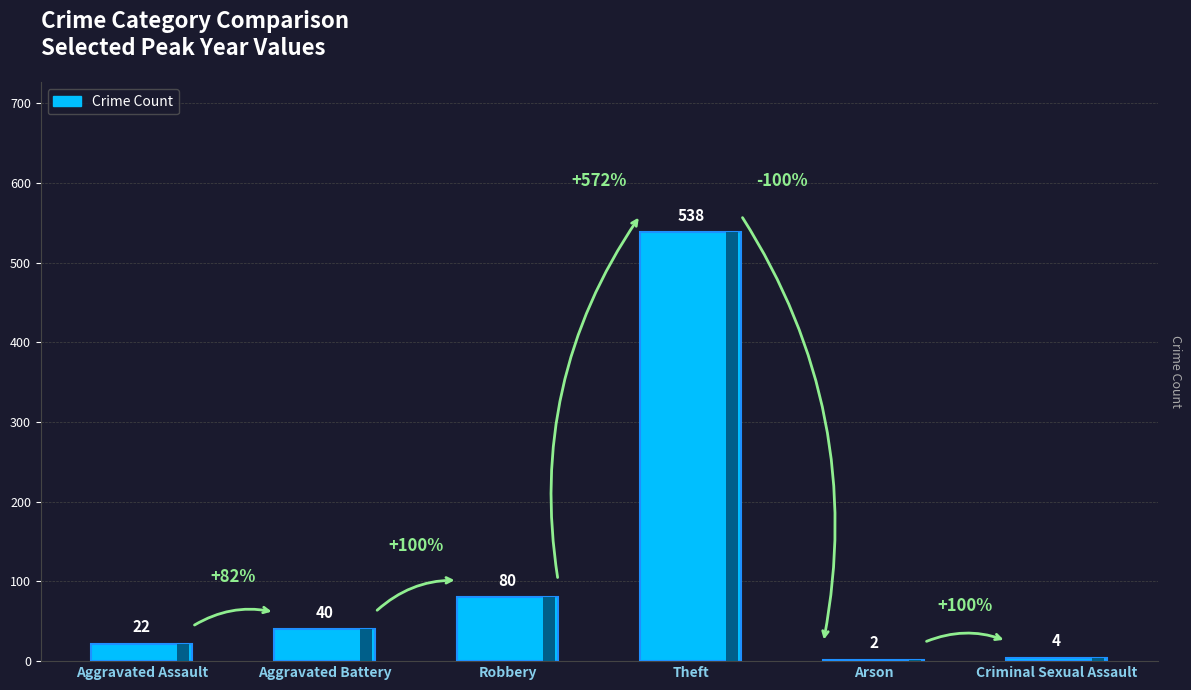

What is the average value?

114